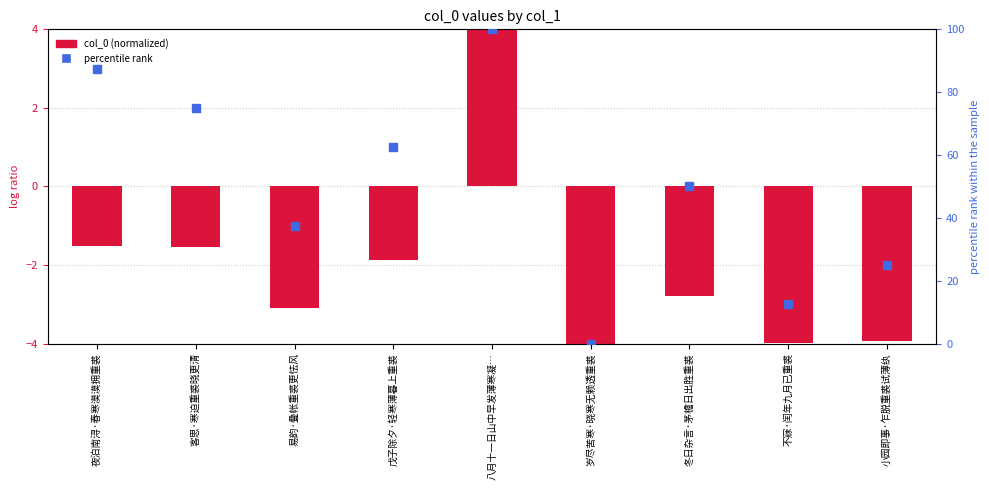

What are all the series names shown in the legend?

col_0 (normalized), percentile rank